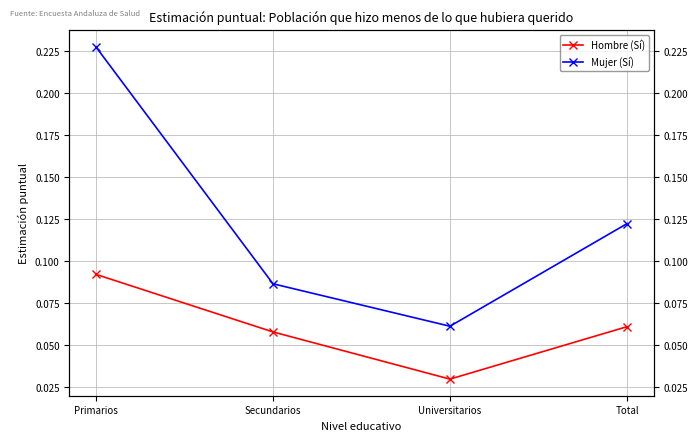

What is the value of the Mujer (Sí) point at the 2nd from the left?

0.1